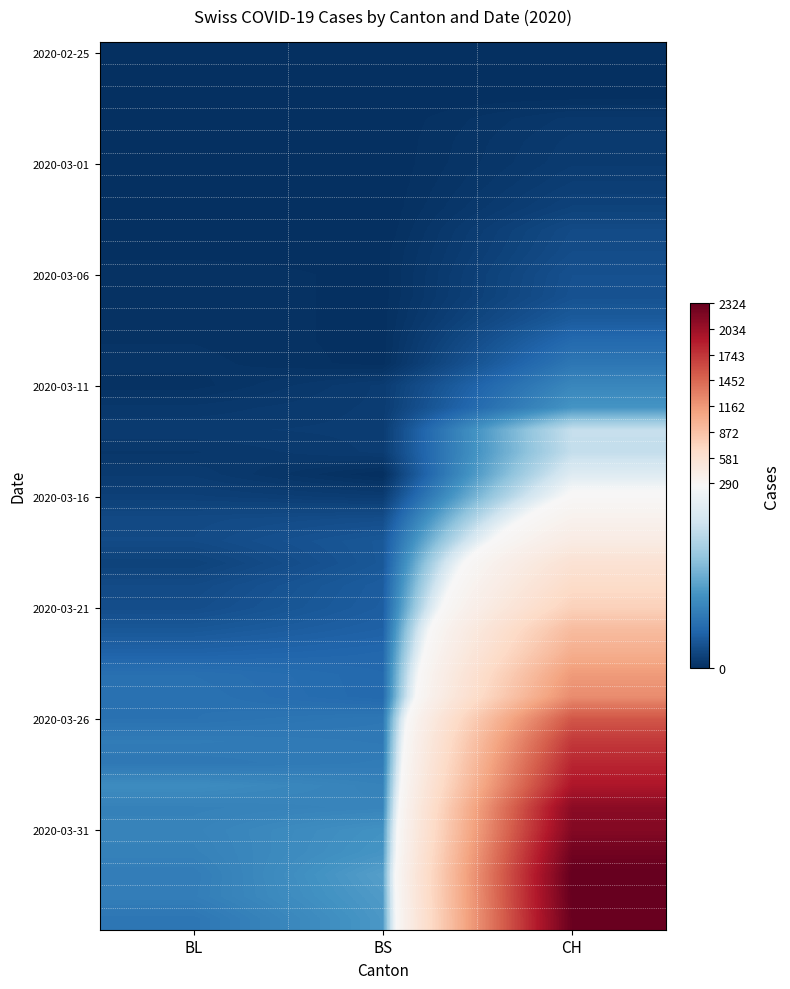

What is the maximum value shown in the chart?

2324